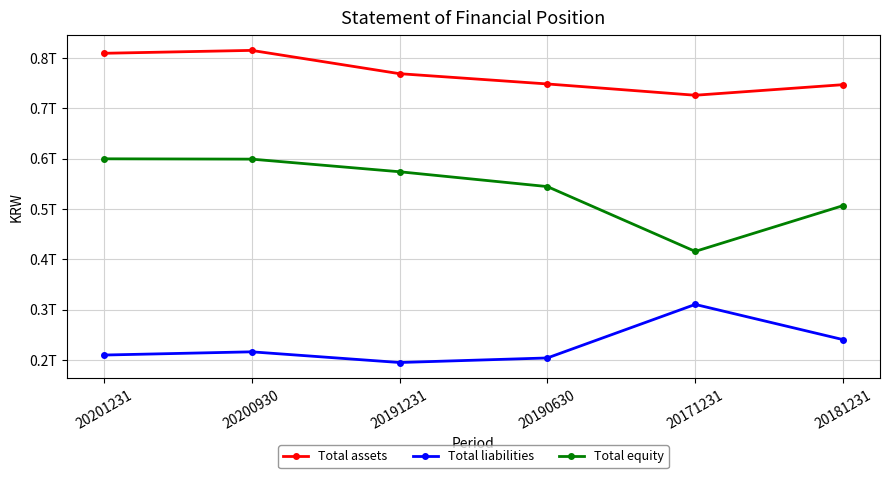

Where is Total equity nearest to the value 507521791220?

20181231